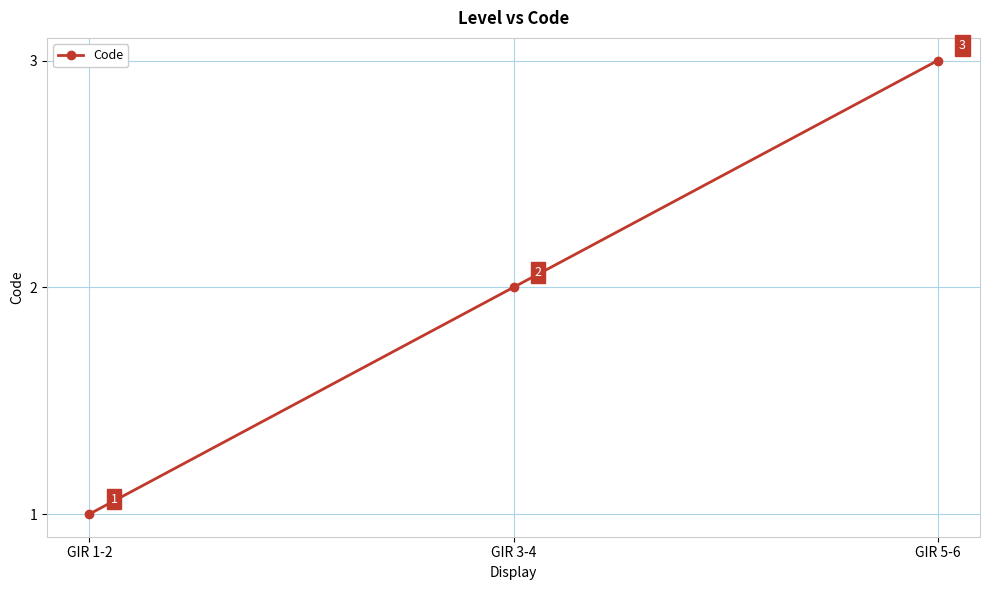

Count the number of categories in the chart.

3